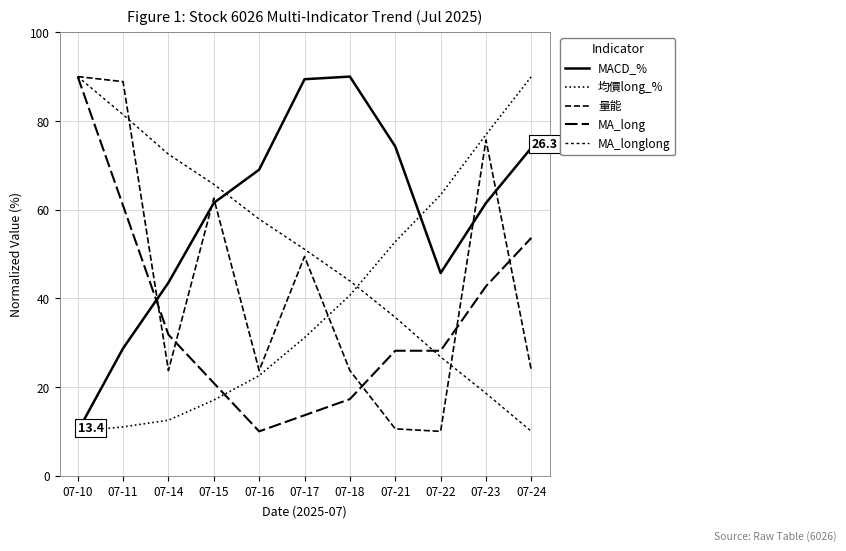

Rank the series by their maximum value, from highest to lowest.

MACD_%, 均價long_%, 量能, MA_long, MA_longlong